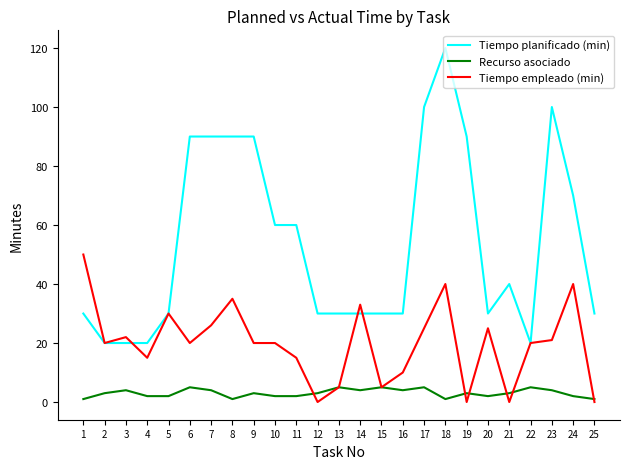

The value of Tiempo empleado (min) at 10 is 33. True or false?

False